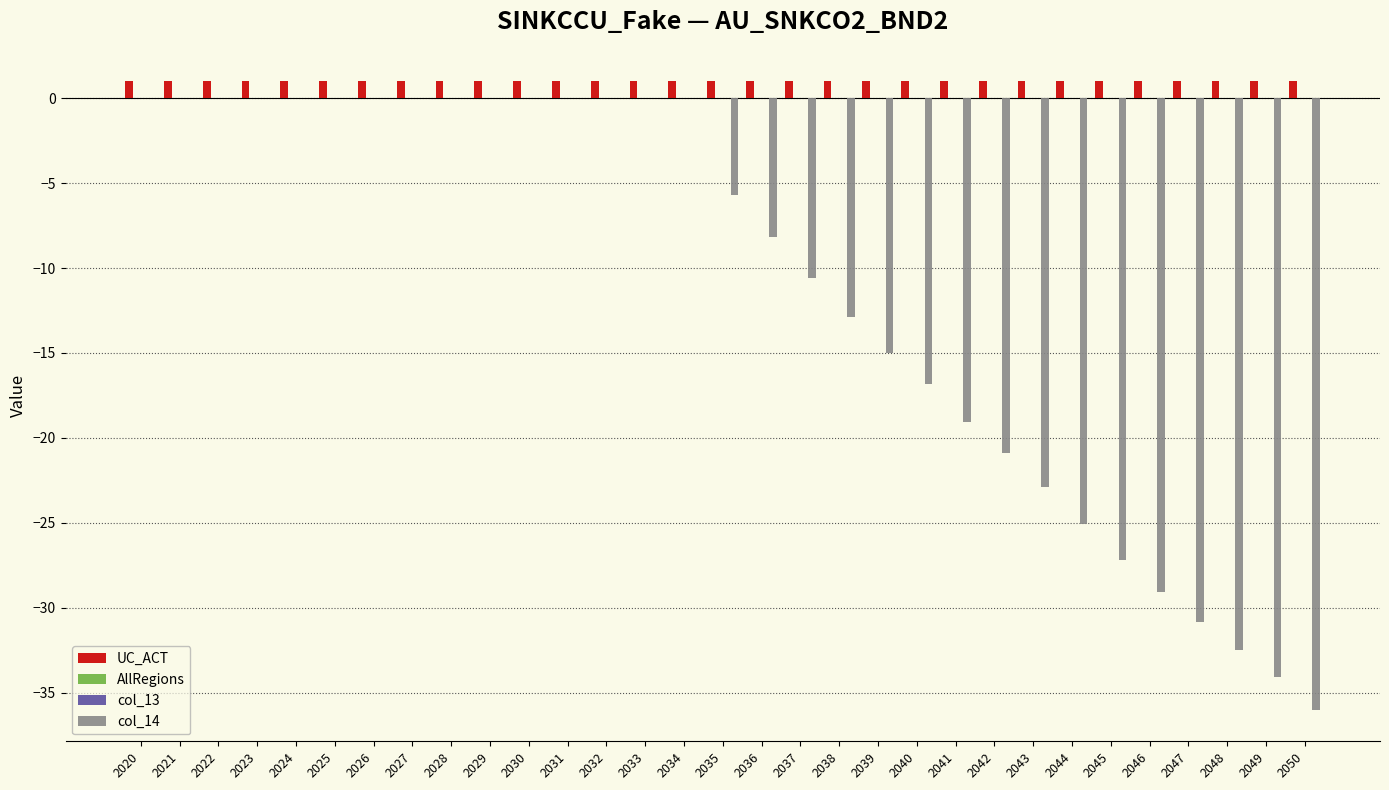

Reading left to right, list all the values displayed in this chart.

UC_ACT: 2020=1.0	2021=1.0	2022=1.0	2023=1.0	2024=1.0	2025=1.0	2026=1.0	2027=1.0	2028=1.0	2029=1.0	2030=1.0	2031=1.0	2032=1.0	2033=1.0	2034=1.0	2035=1.0	2036=1.0	2037=1.0	2038=1.0	2039=1.0	2040=1.0	2041=1.0	2042=1.0	2043=1.0	2044=1.0	2045=1.0	2046=1.0	2047=1.0	2048=1.0	2049=1.0	2050=1.0
AllRegions: 2020=0.0	2021=0.0	2022=0.0	2023=0.0	2024=0.0	2025=0.0	2026=0.0	2027=0.0	2028=0.0	2029=0.0	2030=0.0	2031=0.0	2032=0.0	2033=0.0	2034=0.0	2035=0.0	2036=0.0	2037=0.0	2038=0.0	2039=0.0	2040=0.0	2041=0.0	2042=0.0	2043=0.0	2044=0.0	2045=0.0	2046=0.0	2047=0.0	2048=0.0	2049=0.0	2050=0.0
col_13: 2020=0.0	2021=0.0	2022=0.0	2023=0.0	2024=0.0	2025=0.0	2026=0.0	2027=0.0	2028=0.0	2029=0.0	2030=0.0	2031=0.0	2032=0.0	2033=0.0	2034=0.0	2035=0.0	2036=0.0	2037=0.0	2038=0.0	2039=0.0	2040=0.0	2041=0.0	2042=0.0	2043=0.0	2044=0.0	2045=0.0	2046=0.0	2047=0.0	2048=0.0	2049=0.0	2050=0.0
col_14: 2020=0.0	2021=0.0	2022=0.0	2023=0.0	2024=0.0	2025=0.0	2026=0.0	2027=0.0	2028=0.0	2029=0.0	2030=0.0	2031=0.0	2032=0.0	2033=0.0	2034=0.0	2035=-5.7	2036=-8.1	2037=-10.6	2038=-12.9	2039=-15.0	2040=-16.8	2041=-19.1	2042=-20.9	2043=-22.9	2044=-25.1	2045=-27.2	2046=-29.1	2047=-30.8	2048=-32.5	2049=-34.1	2050=-36.0